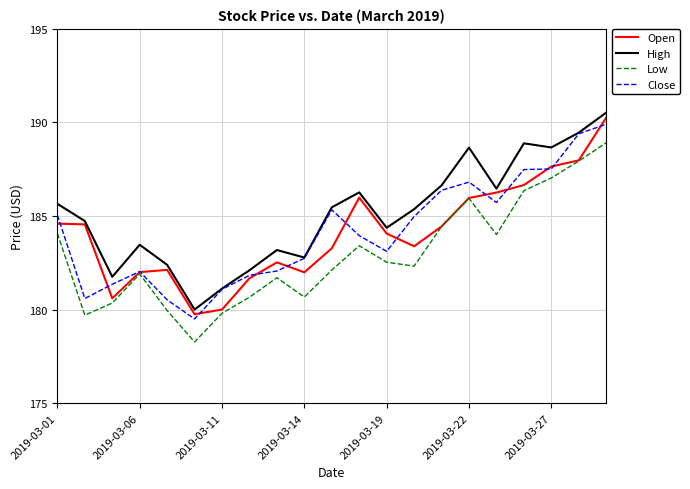

Which series has the largest total across all categories?

High